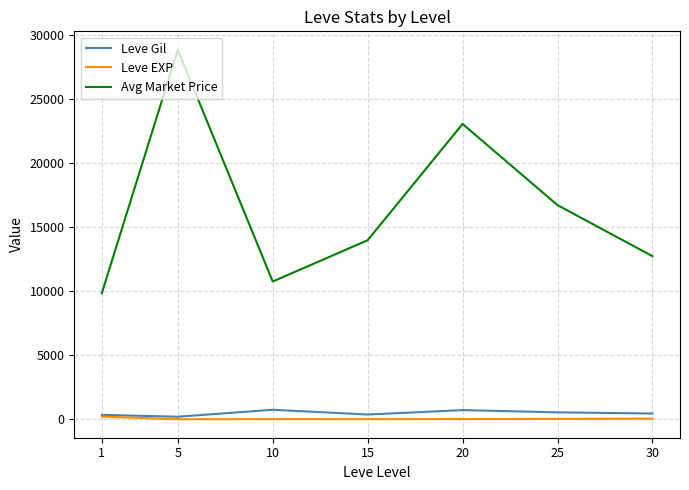

Does the chart have visible grid lines?

Yes